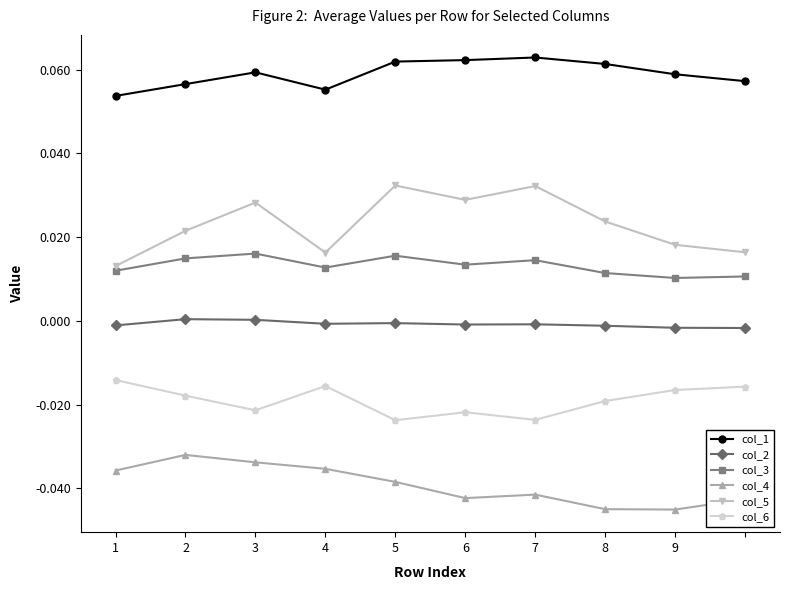

Count the number of categories in the chart.

10